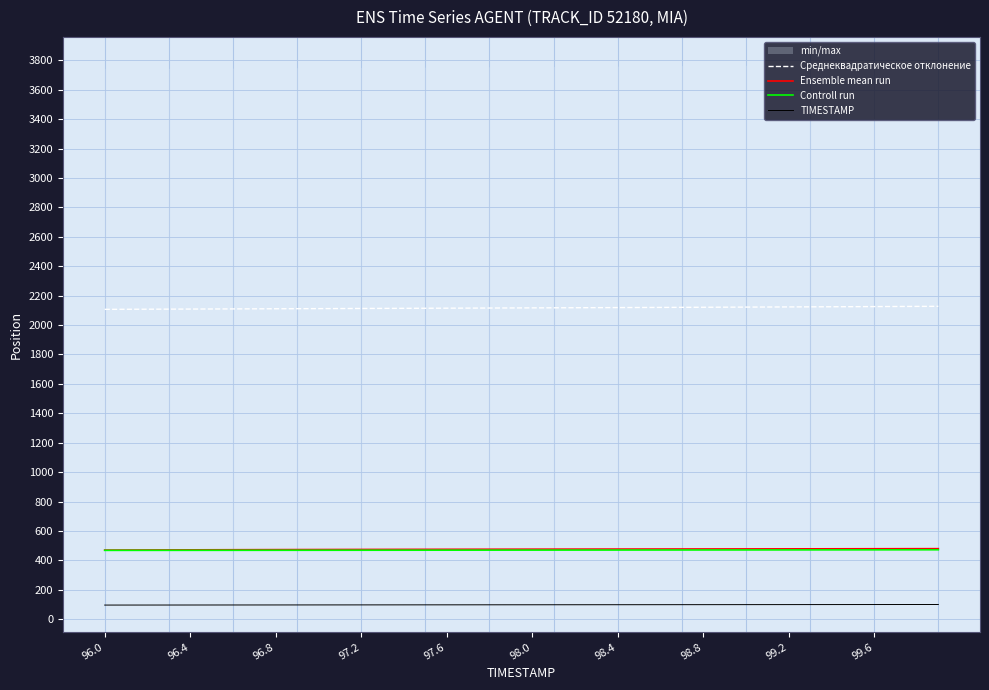

True or false: Среднеквадратическое отклонение and Controll run cross at least once.

False